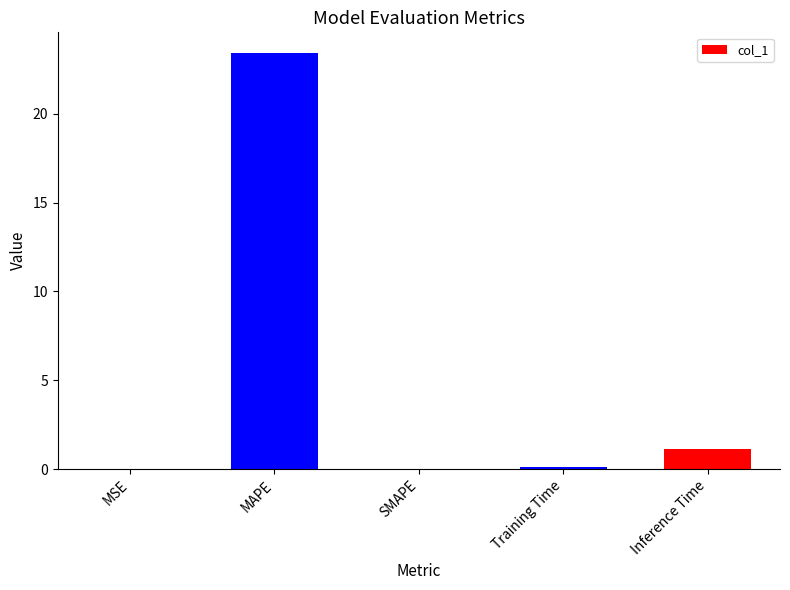

What is the sum of all values?

24.7